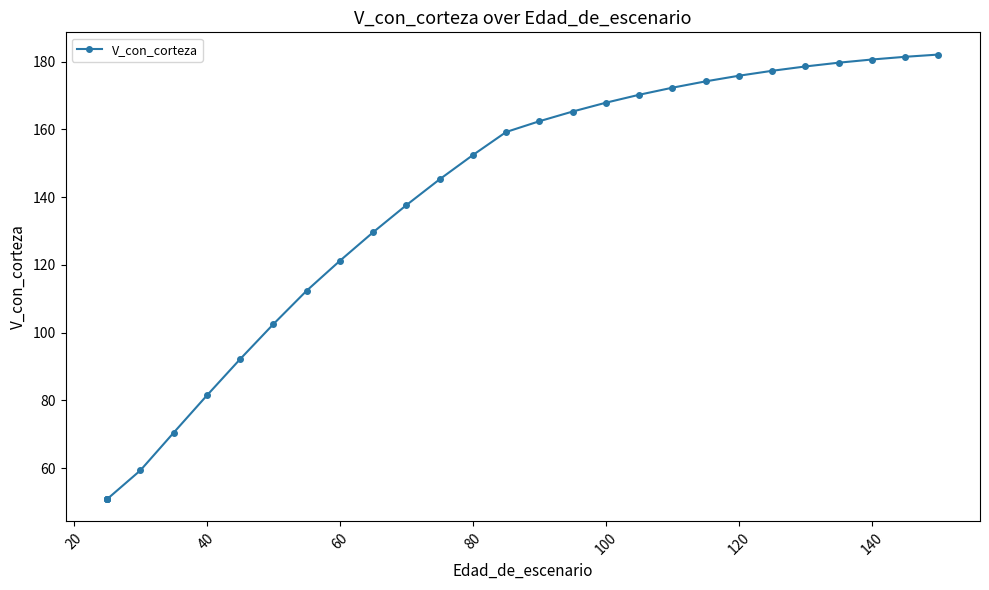

Is it true that the value at 100 is 104.8?

False